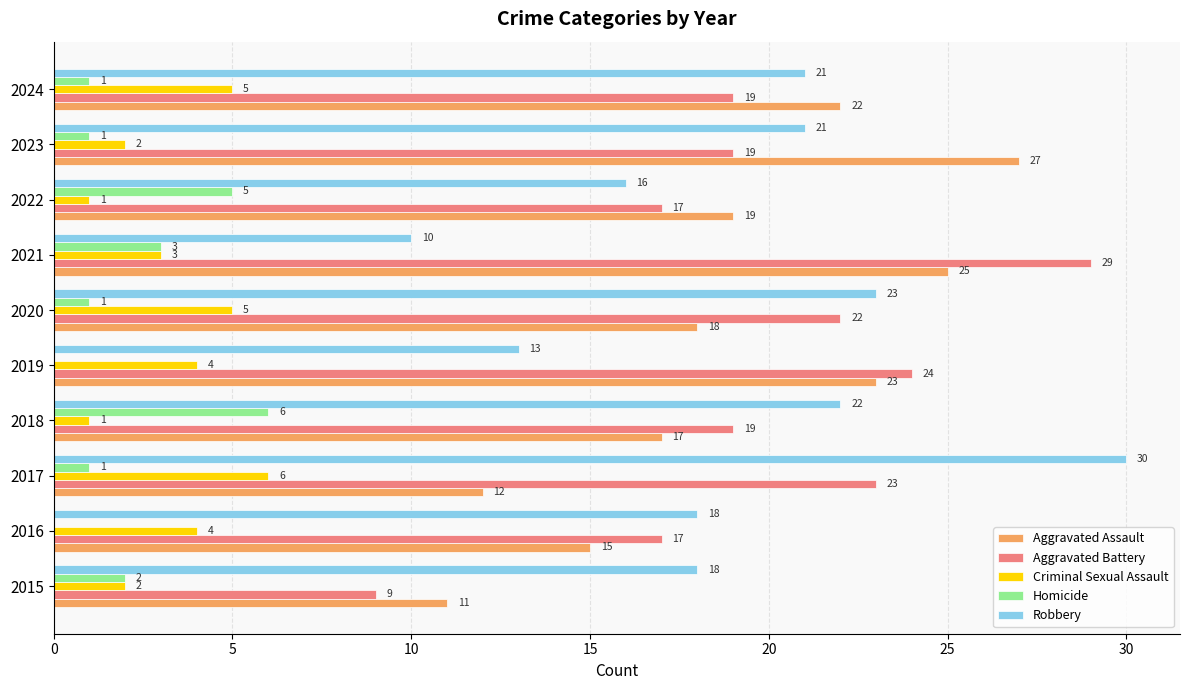

At which category is the sum across all series the highest?

2017